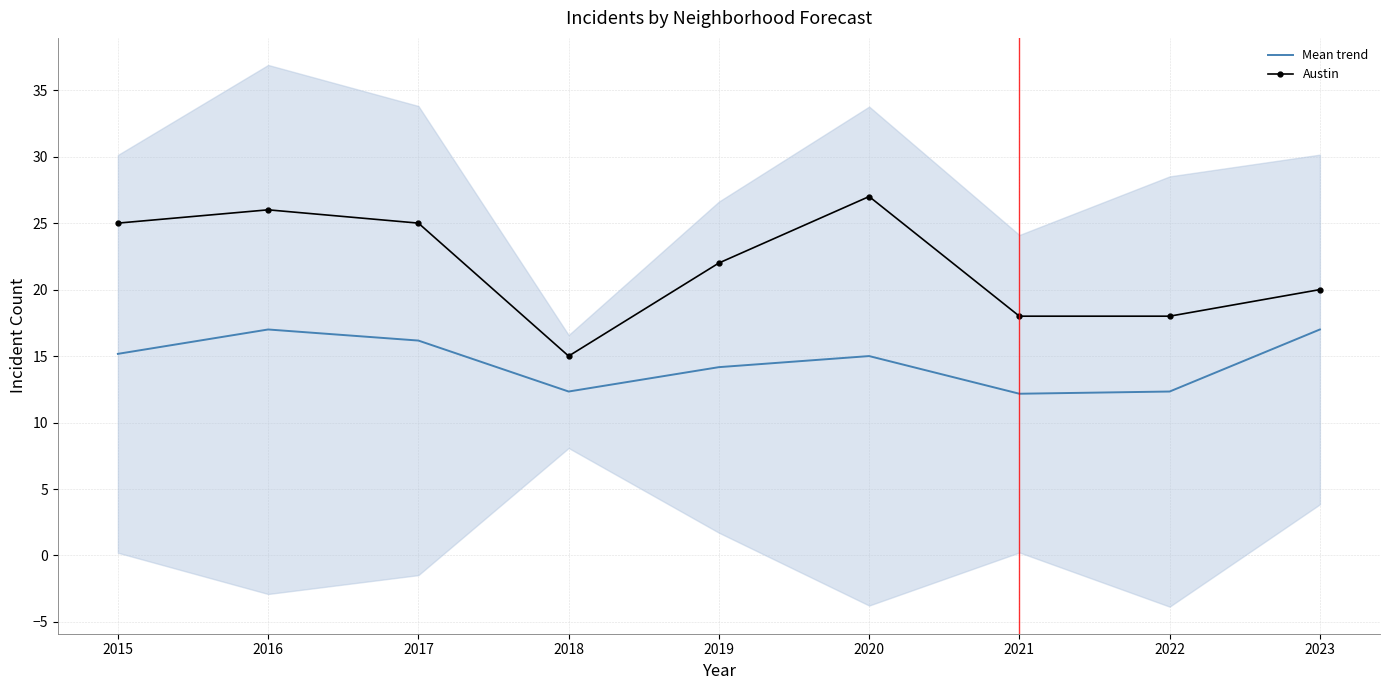

What is the value of the Mean trend point at the 5th from the left?

14.2